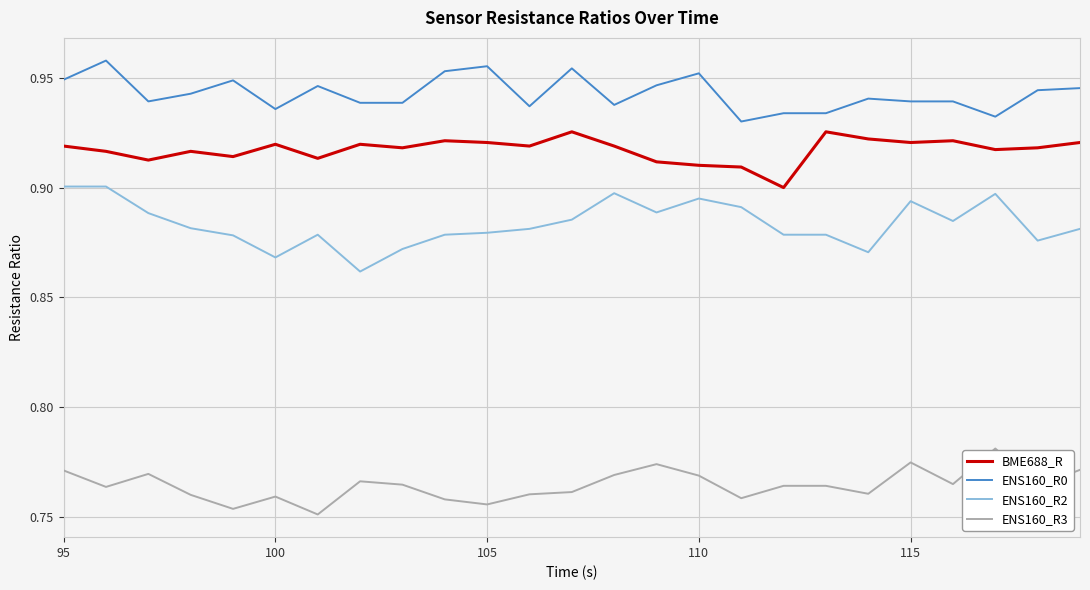

List the series in order of their peak value, highest first.

ENS160_R0, BME688_R, ENS160_R2, ENS160_R3